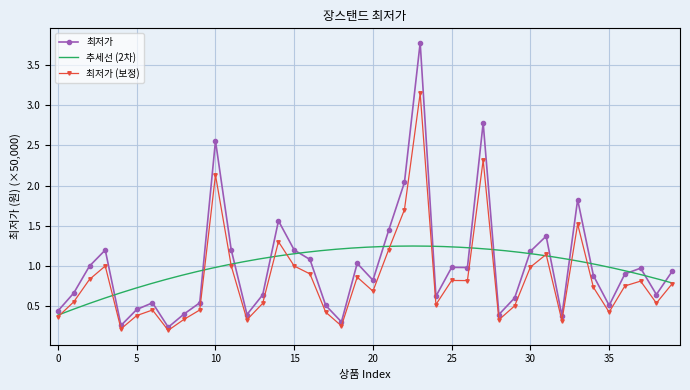

What is the sum of all values?

40.2